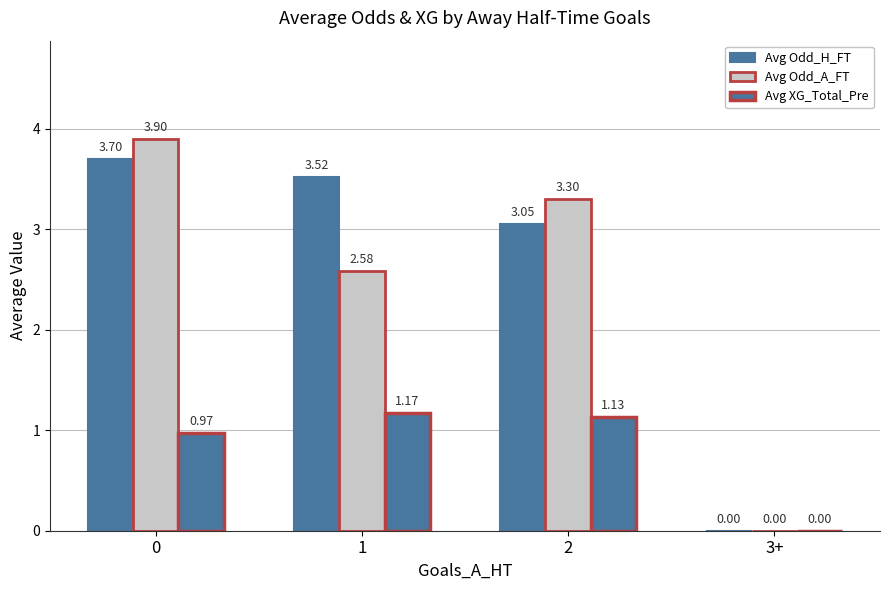

Is the value of Avg XG_Total_Pre at 1 greater than the value of Avg Odd_H_FT at 0?

No